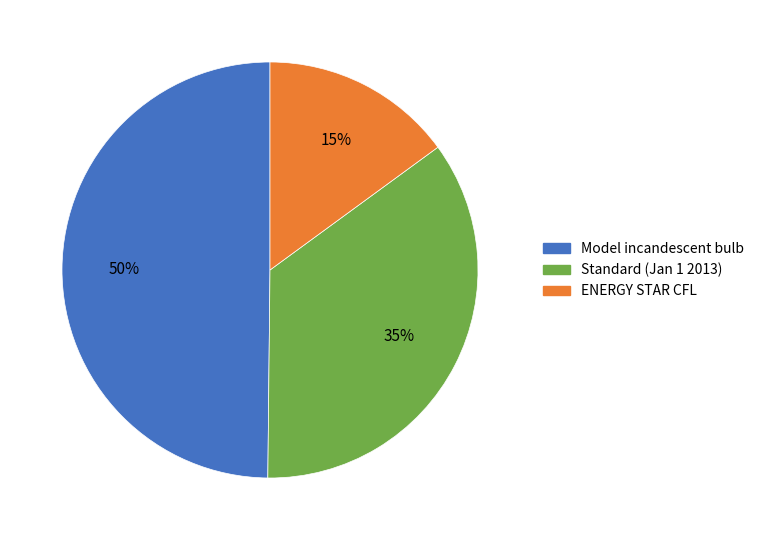

To the nearest percent, what is the difference between the largest and smallest slice percentages?

35%